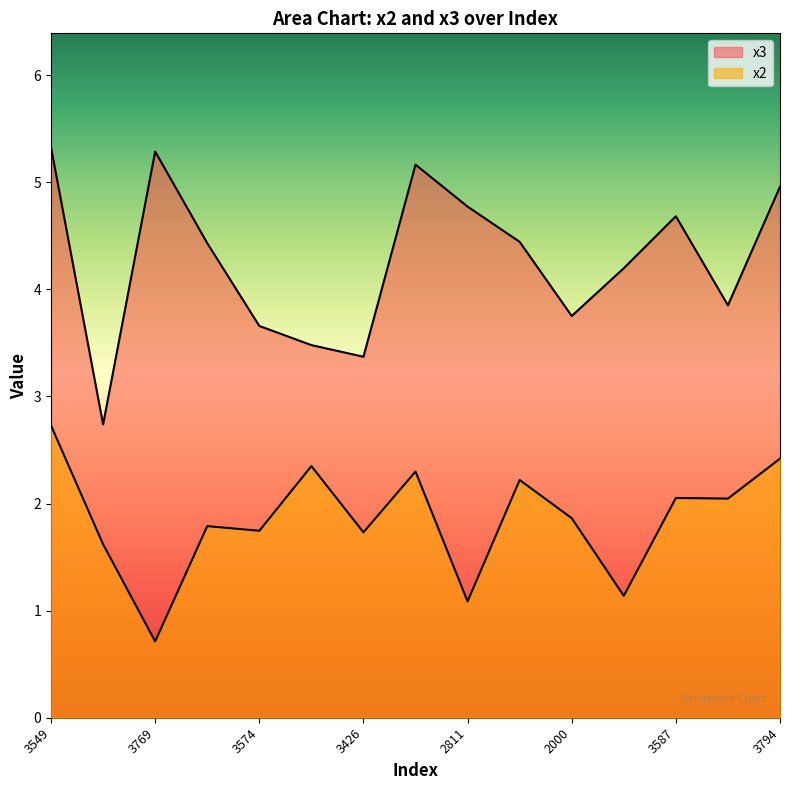

At which label does x3 first exceed 4?

3549